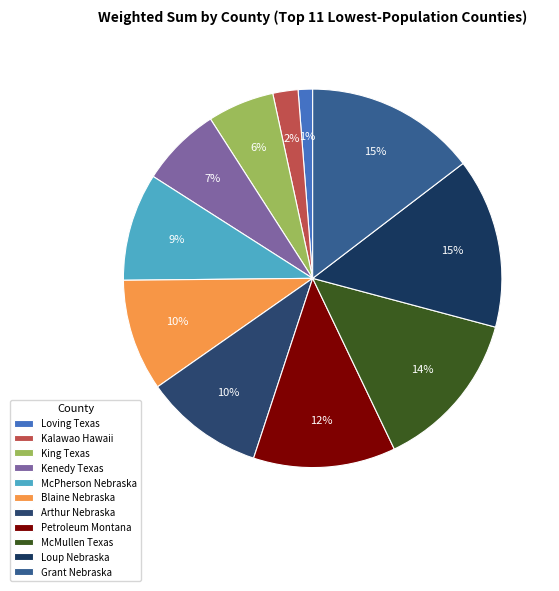

How many slices are in this pie chart?

11